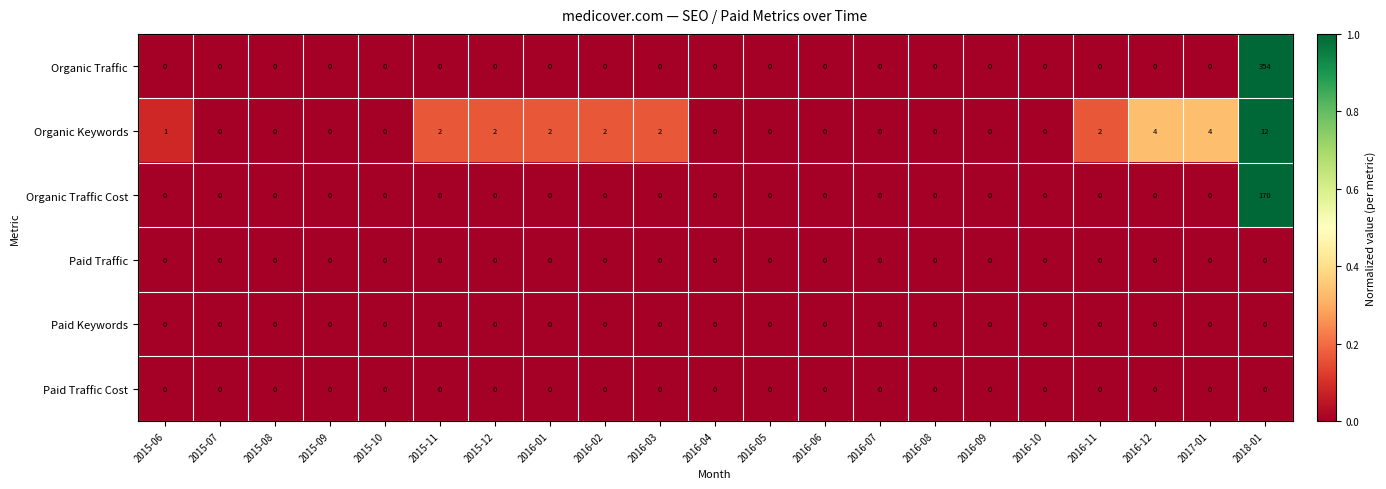

How many series are shown in this chart?

6